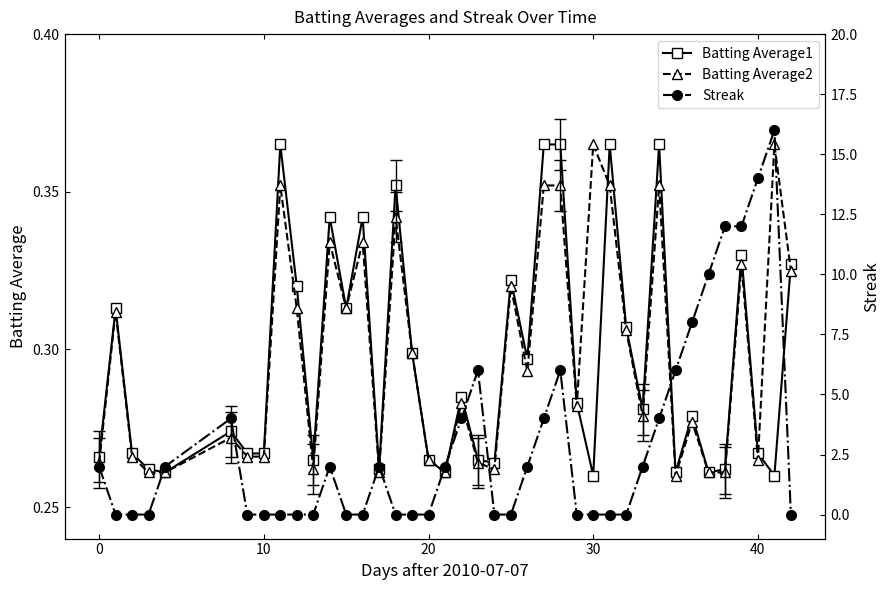

How many Batting Average2 values are between 0 and 1?

40